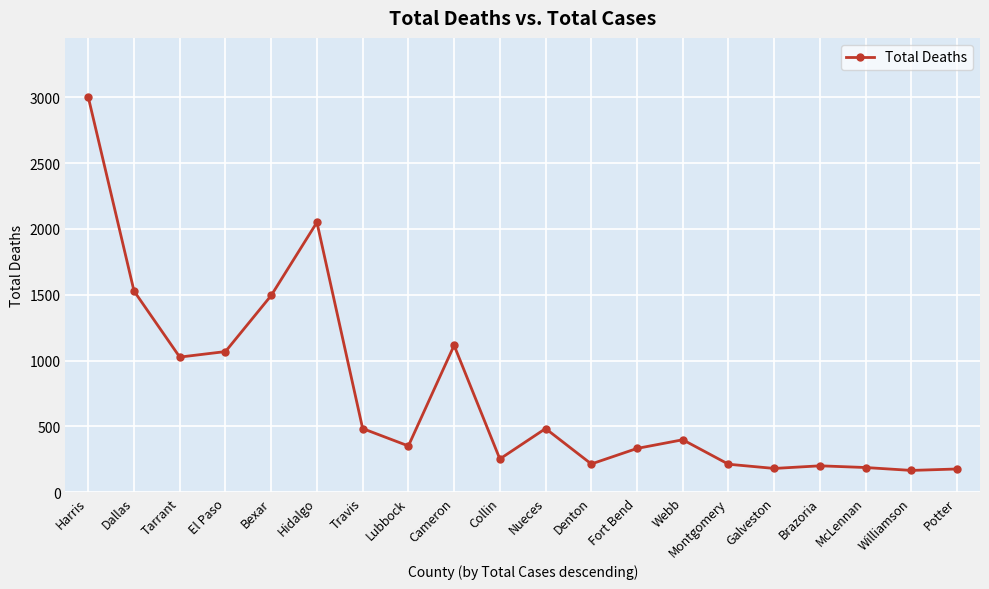

Does the chart have visible grid lines?

Yes